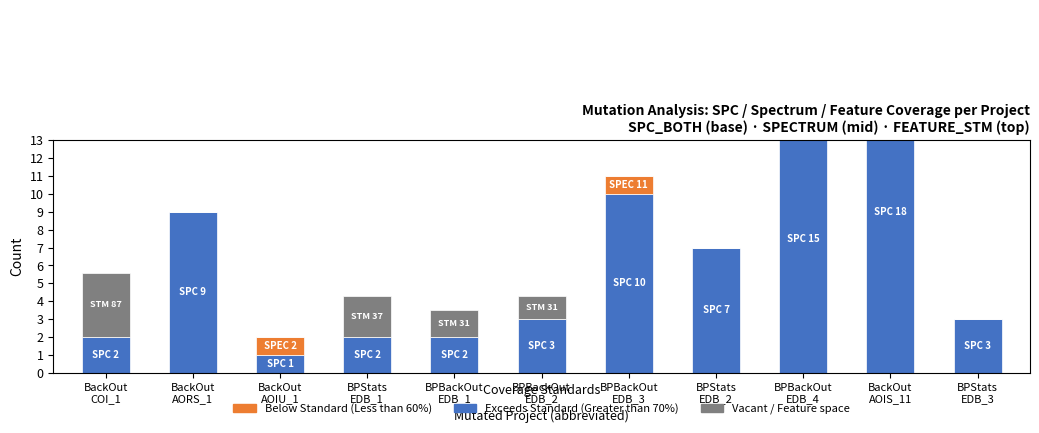

What is the difference between the second highest and second lowest values in the Below Standard (Less than 60%) series?

1.0